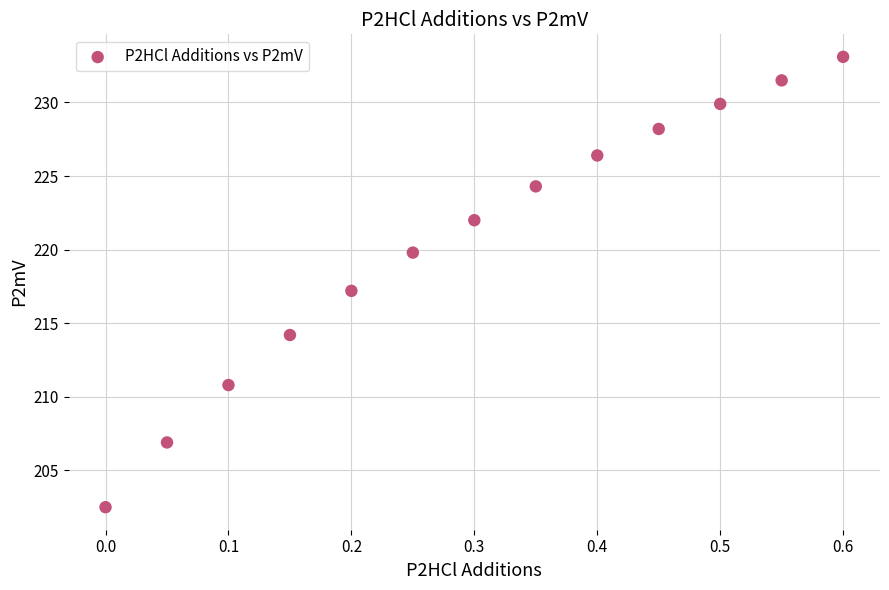

What is the range of X values (max minus min)?

0.6